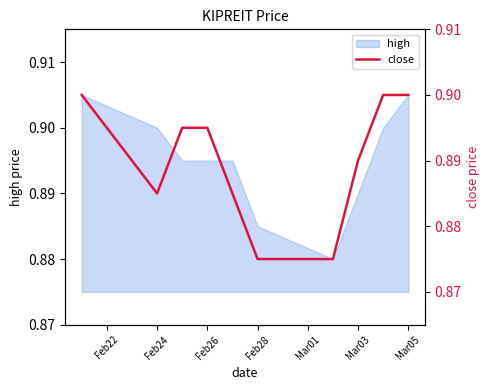

True or false: high has a value of 1.5 at Feb28.

False